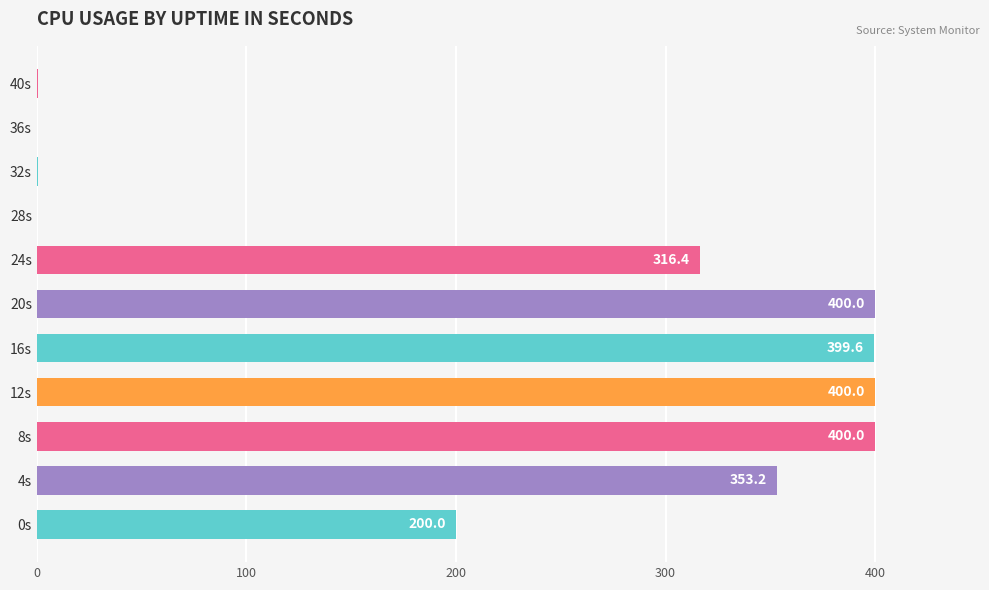

What is the change in value from 32s to 36s?

-0.4